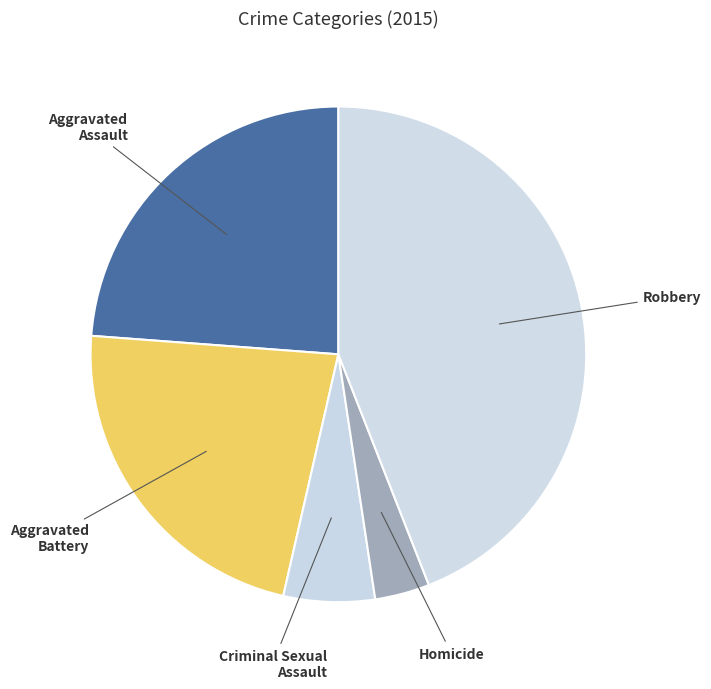

Rank the categories by value from lowest to highest.

Homicide, Criminal Sexual Assault, Aggravated Battery, Aggravated Assault, Robbery